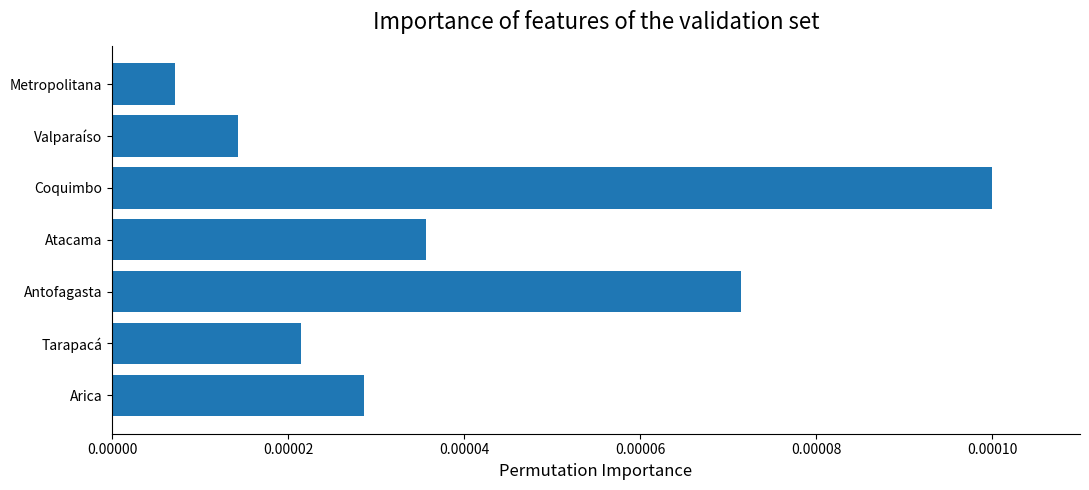

Between Coquimbo and Arica, which is larger?

Coquimbo